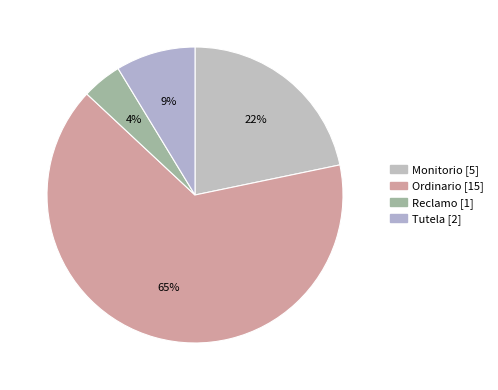

To the nearest percent, what percentage of the pie is Monitorio?

22%